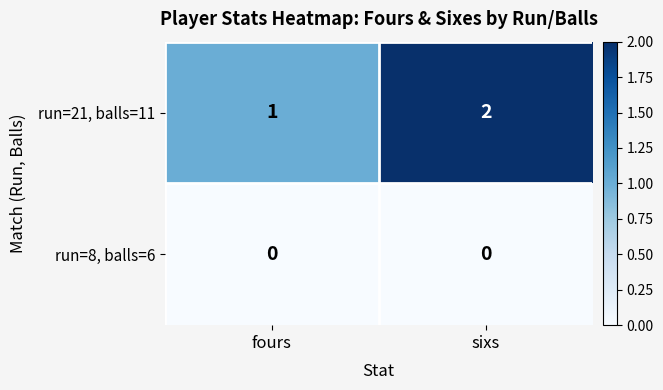

Reading left to right, extract all data points from this chart.

run=21, balls=11: 1	2
run=8, balls=6: 0	0